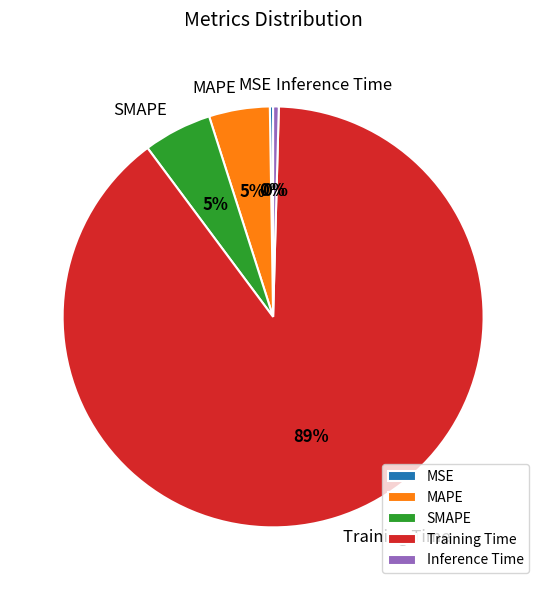

To the nearest percent, what percentage of the pie is MAPE?

5%